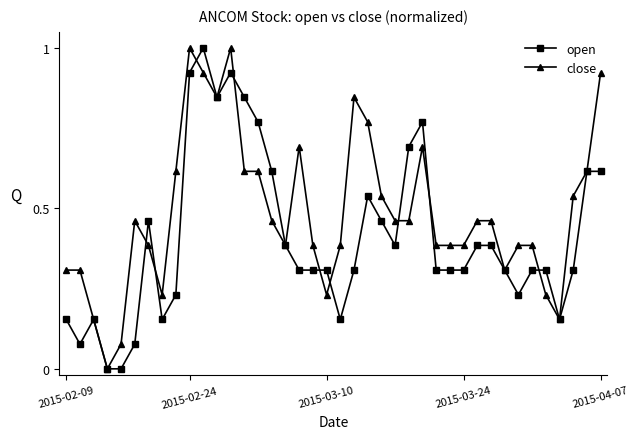

True or false: close and open cross at least once.

True